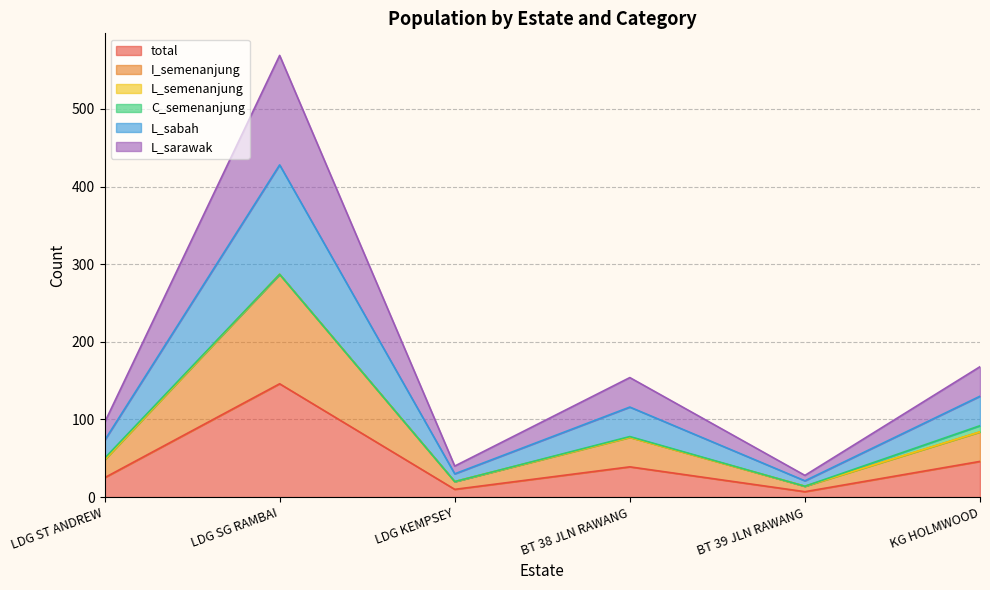

Does the chart display data point markers on the line(s)?

No